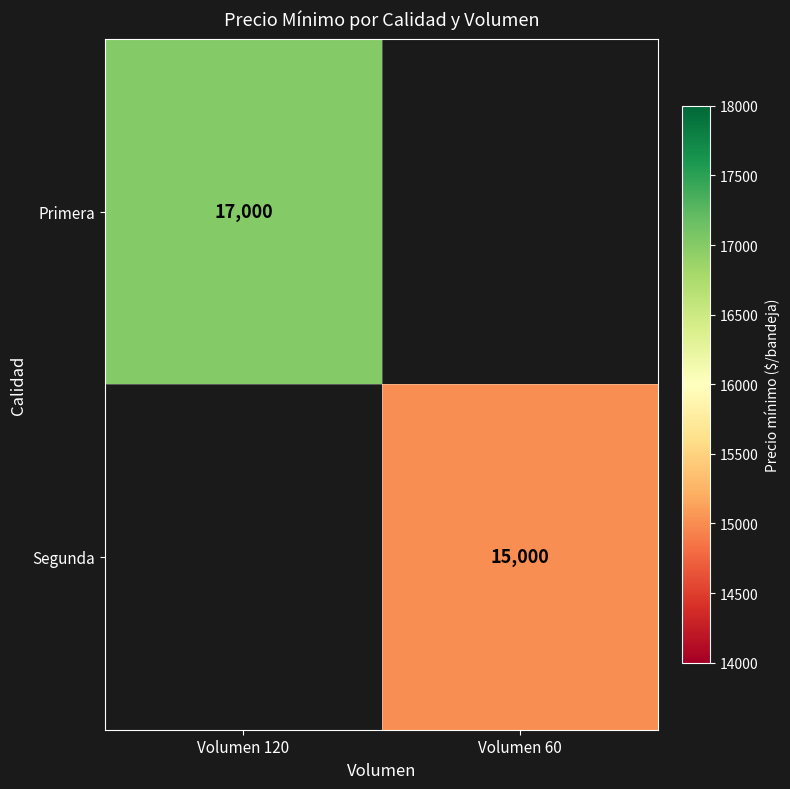

Is it true that Segunda equals 15000 at Volumen 60?

True